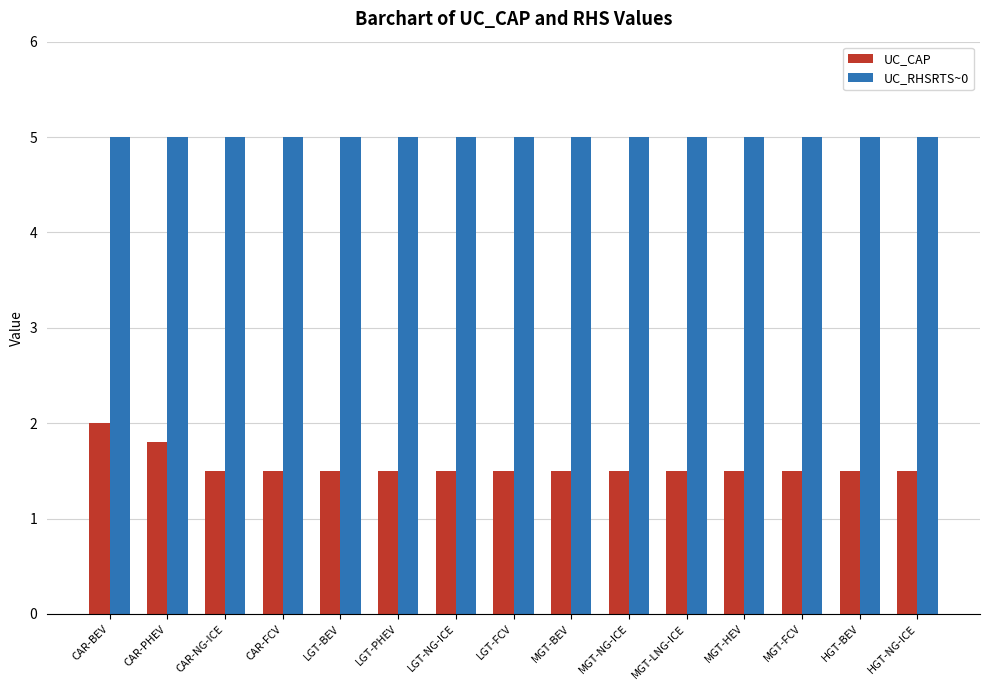

What is the average value of the UC_RHSRTS~0 series?

5.0